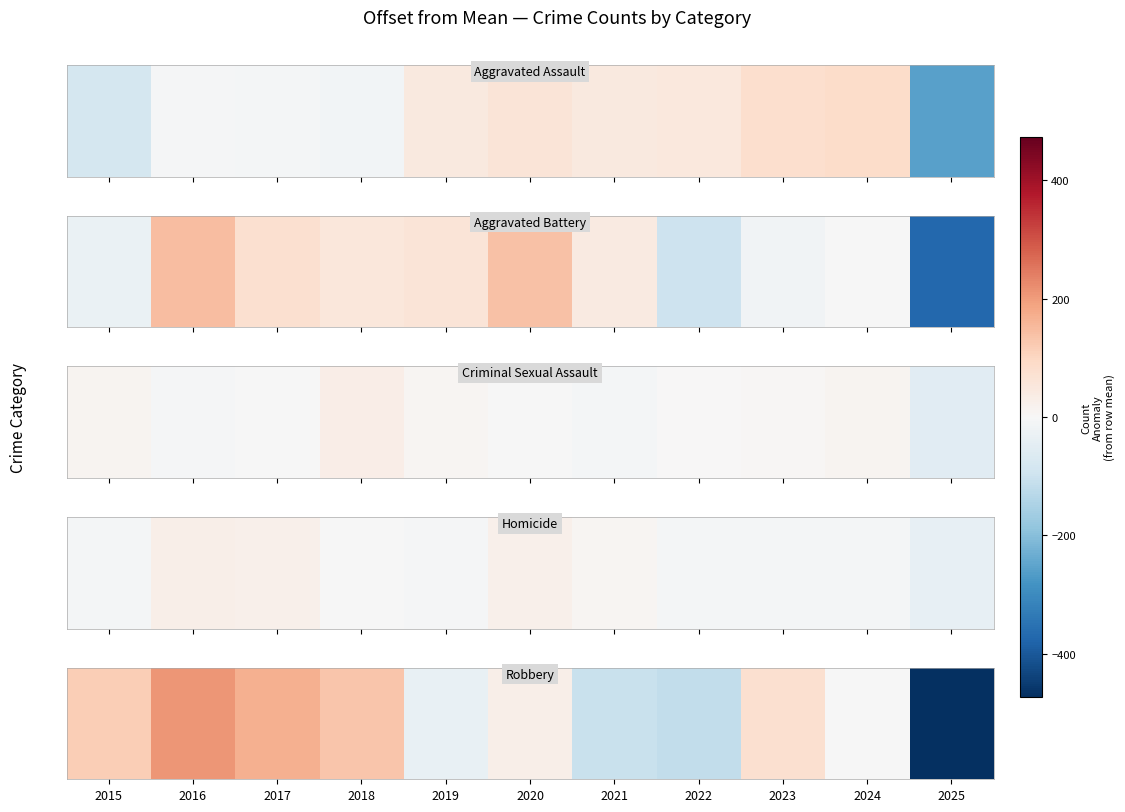

True or false: the data shows -26.6 at 2022.

False